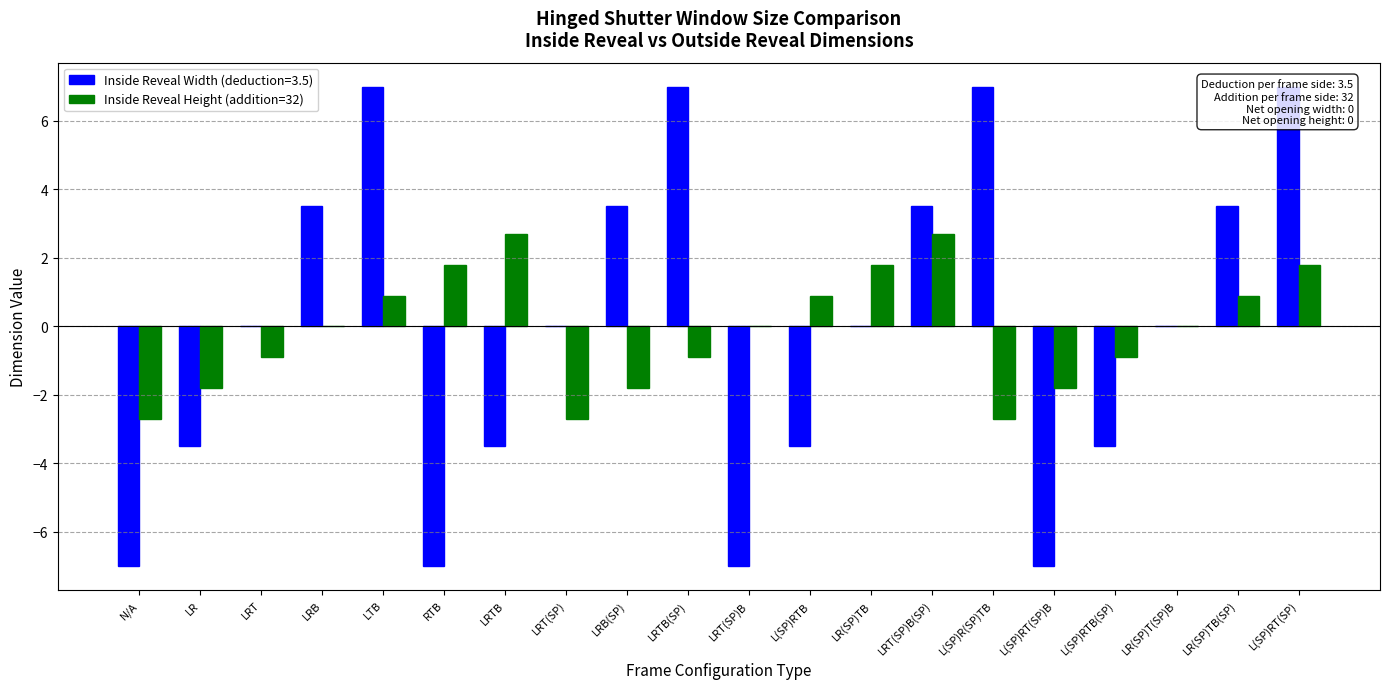

The value at RTB is 1.8. True or false?

True